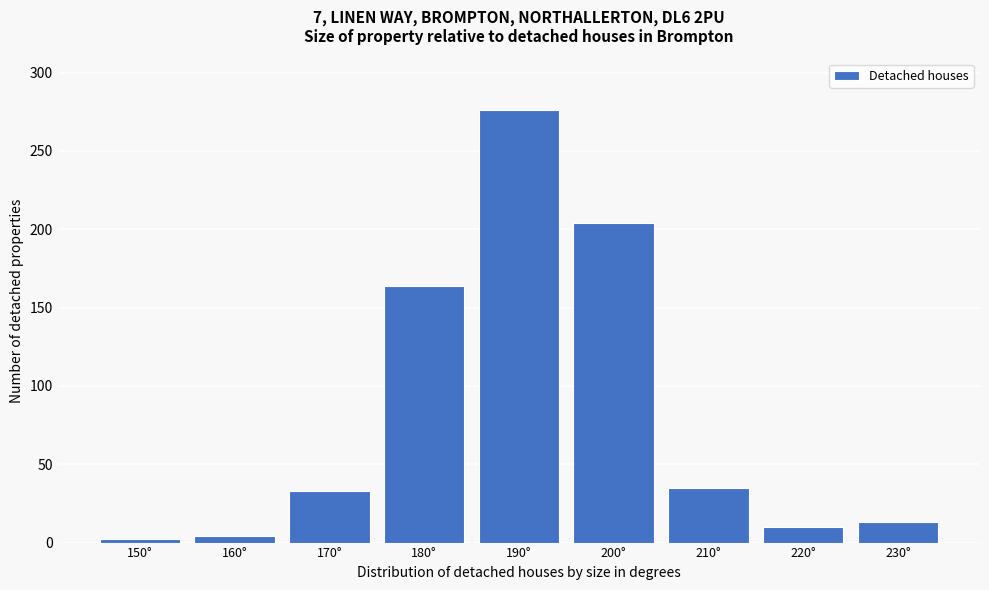

Reading left to right, what are all the values shown in this chart?

2	4	33	164	276	204	35	10	13